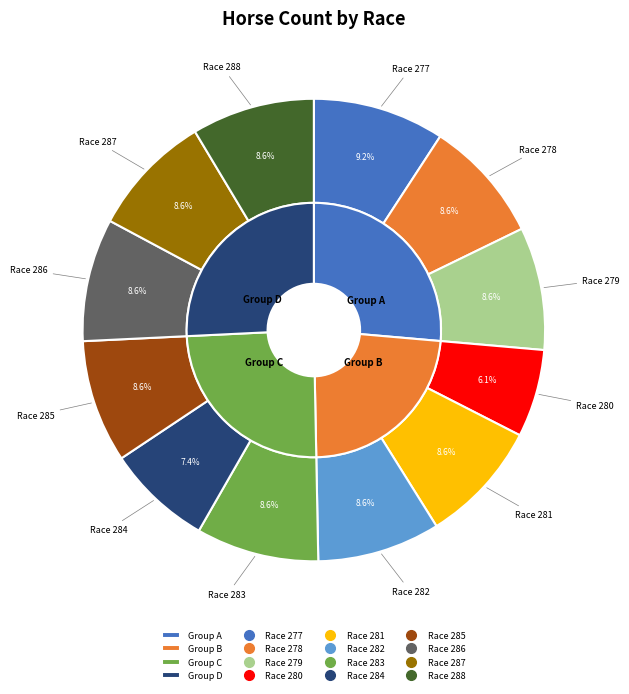

Is it true that Race 281 is 9% of the pie?

True